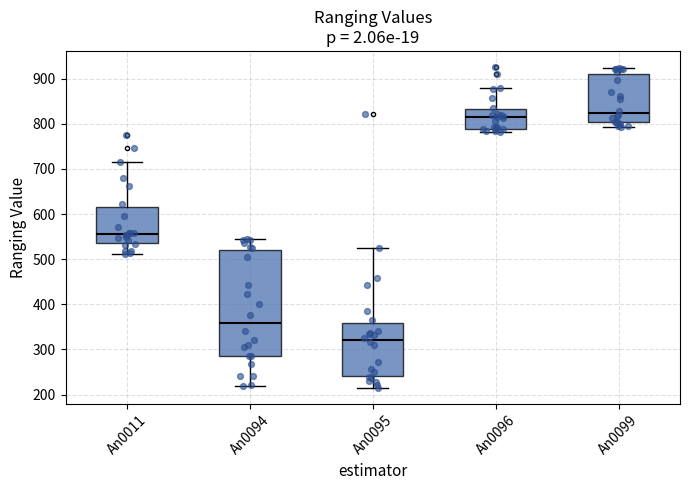

Which box is the tallest, from its lower edge to its upper edge?

An0094